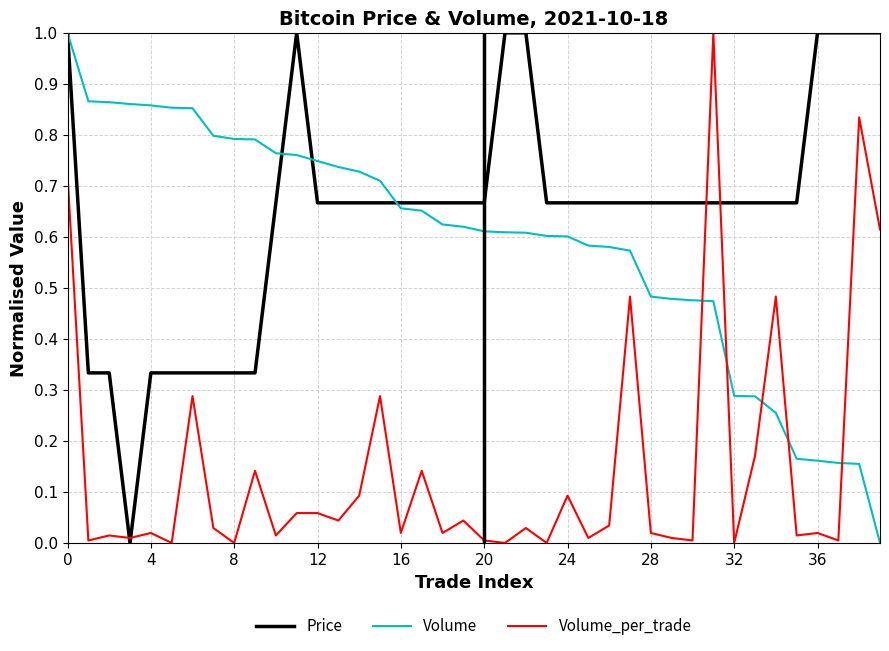

How many lines are shown in the chart?

3